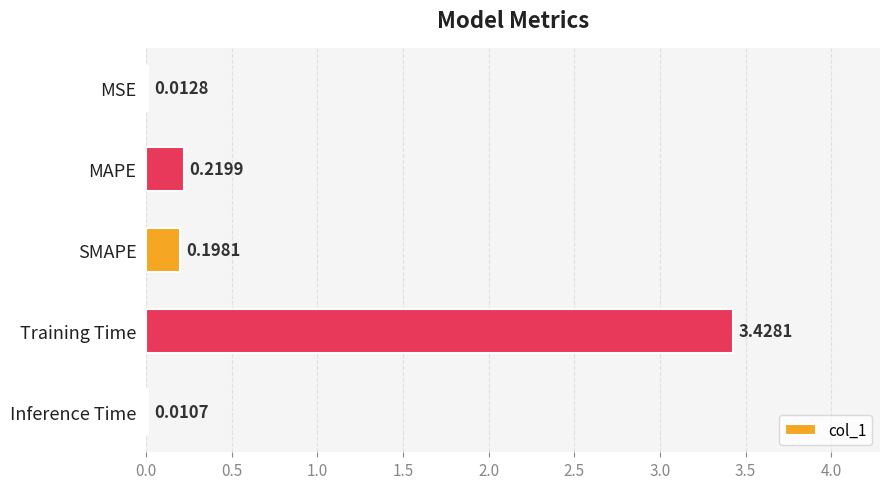

Which category has the highest value across all series?

Training Time